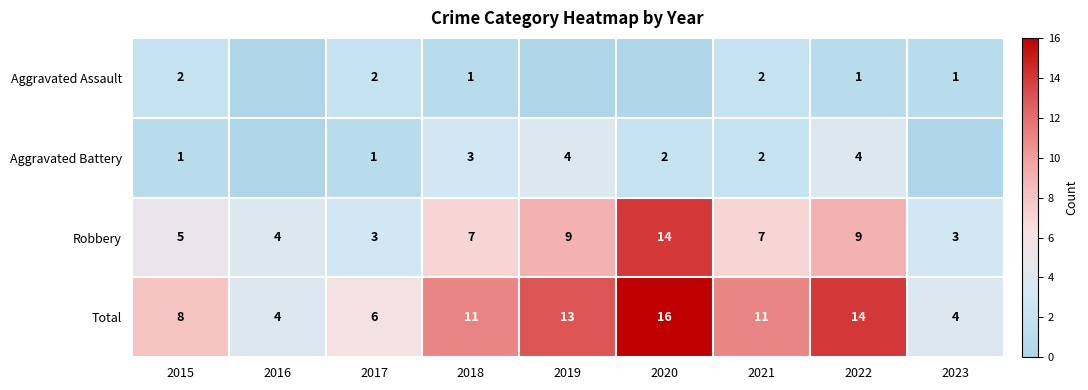

The value of Robbery at 2022 is 9. True or false?

True